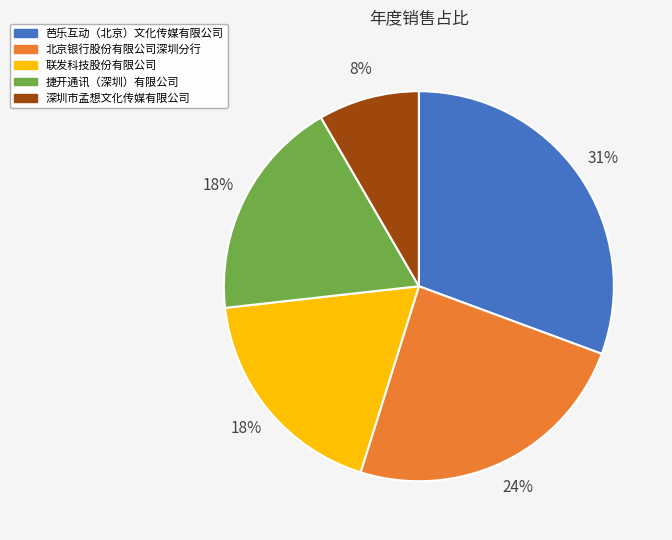

Is there any slice that represents more than half of the pie?

No